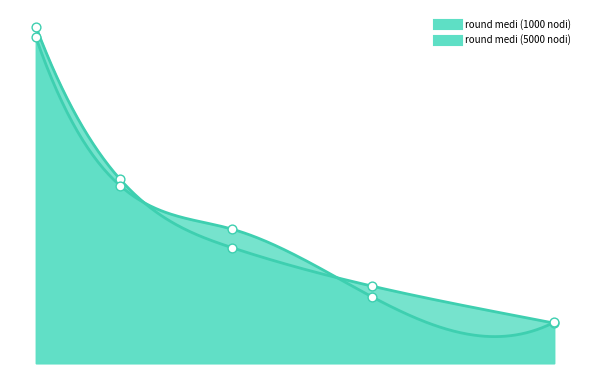

Which series reaches the minimum Y coordinate?

round medi (1000 nodi)